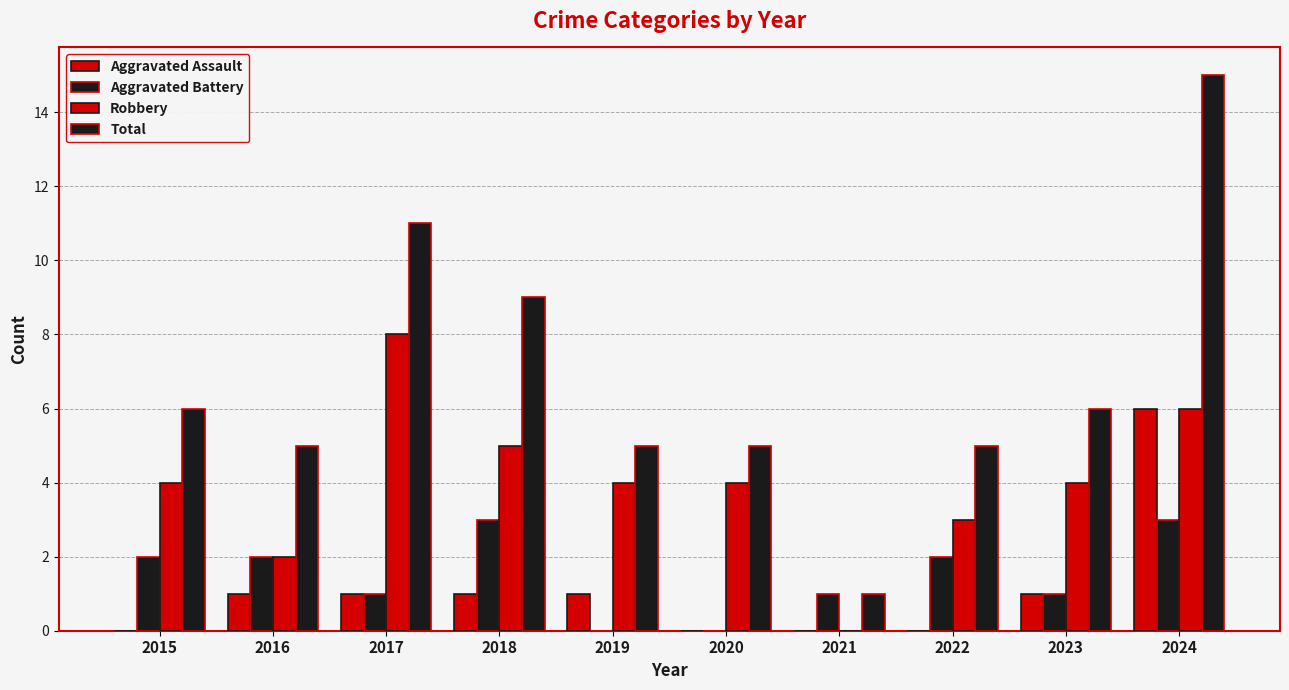

True or false: Total has a value of 11 at 2017.

True